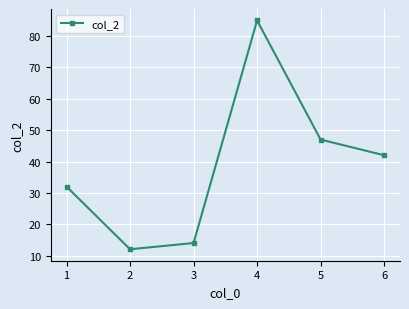

What is the average value?

39